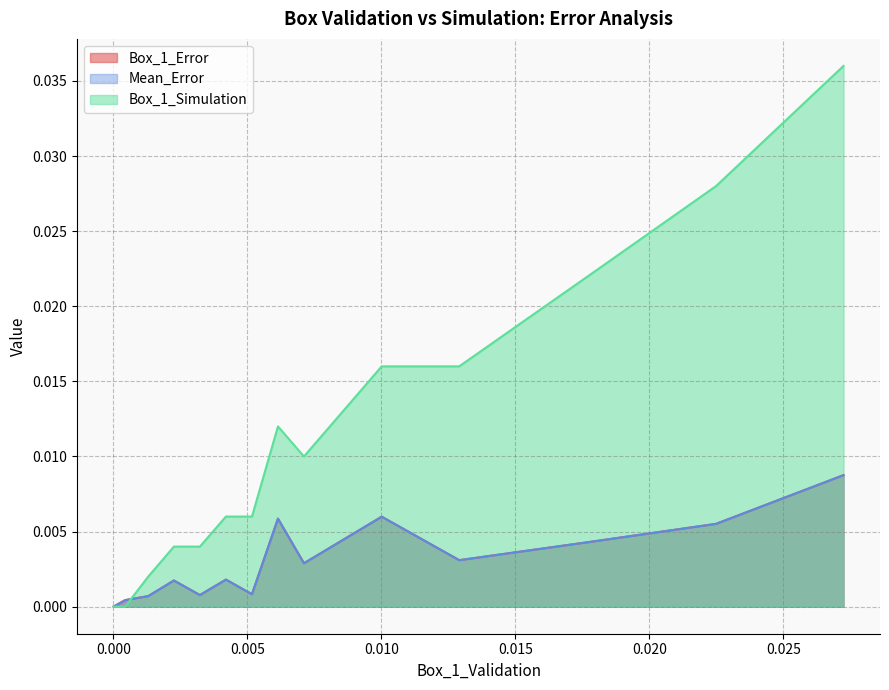

True or false: Mean_Error has more than 1 interior local peaks.

True